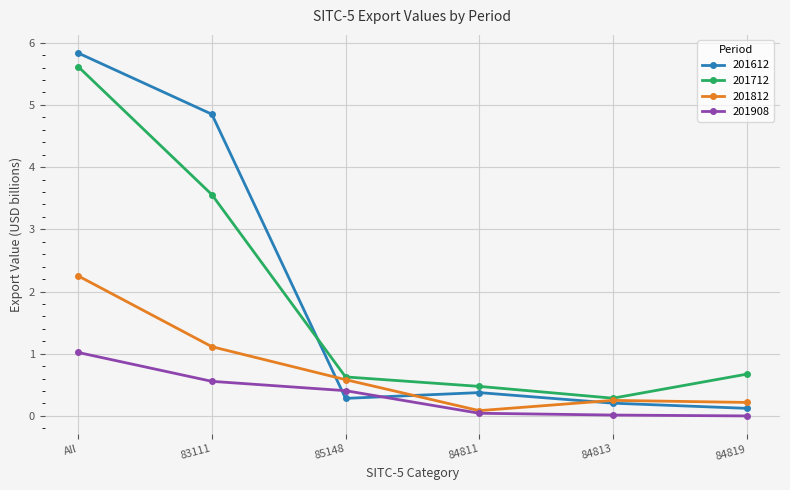

How many interior local peaks does the 201612 series have?

1